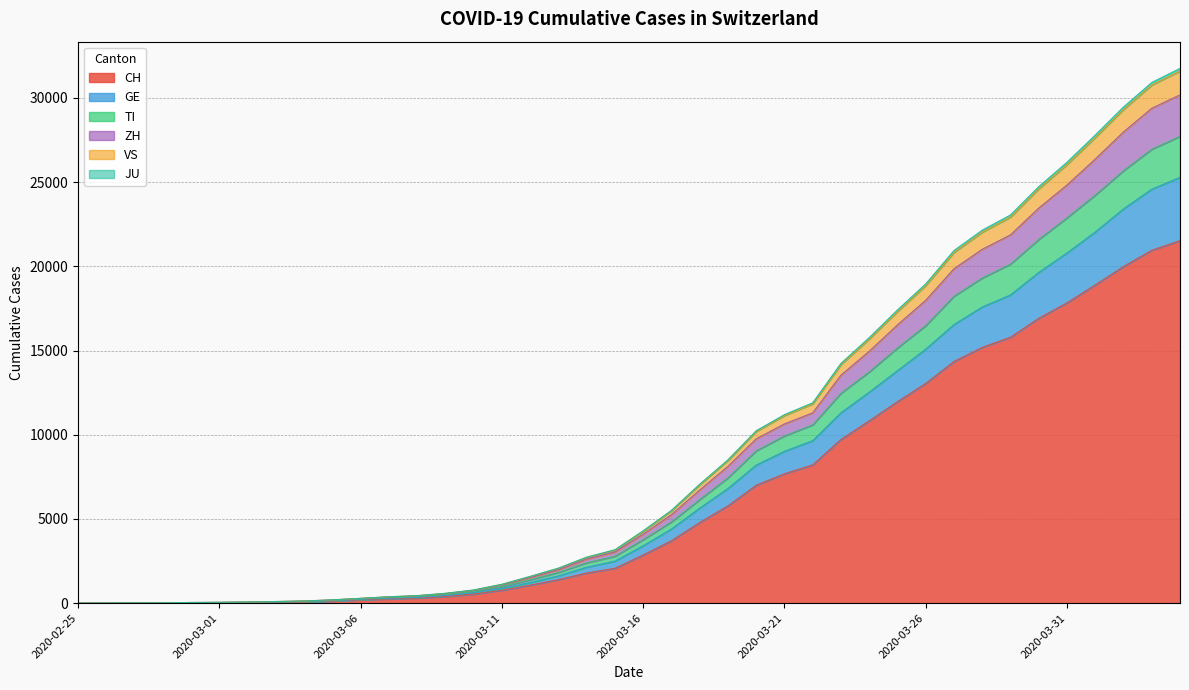

What is the highest value of the CH series?

21529